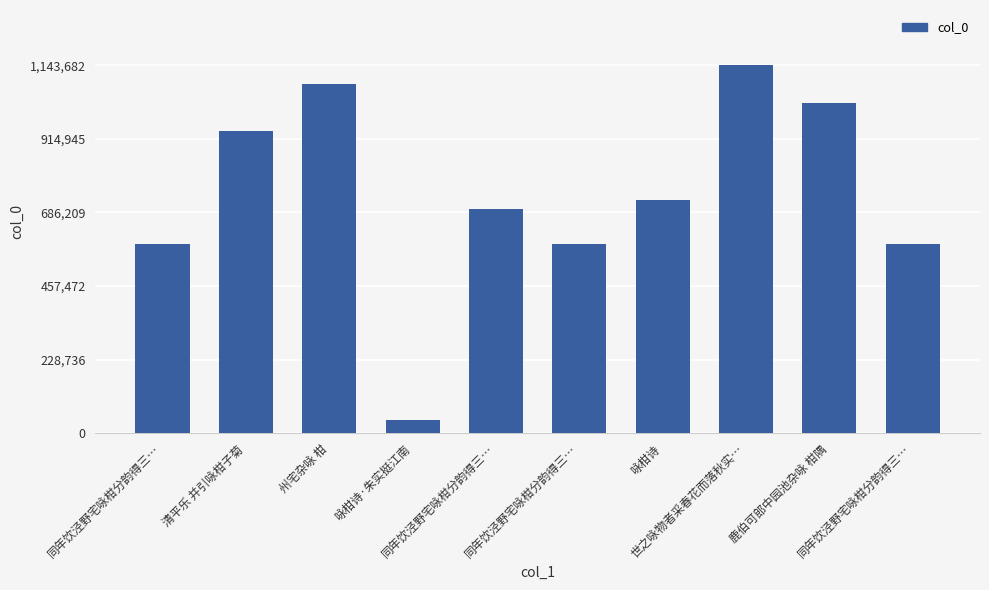

Rank the categories by value from highest to lowest.

世之咏物者采春花而落秋实…, 州宅杂咏 柑, 鹿伯可郎中园池杂咏 柑隅, 清平乐 并引咏柑子菊, 咏柑诗, 同年饮泾野宅咏柑分韵得三…, 同年饮泾野宅咏柑分韵得三…, 同年饮泾野宅咏柑分韵得三…, 同年饮泾野宅咏柑分韵得三…, 咏柑诗·朱实挺江南